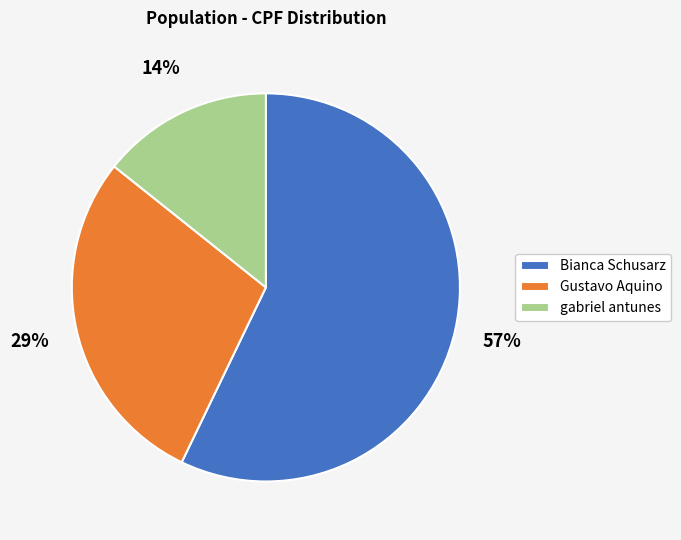

To the nearest percent, what is the combined percentage of Bianca Schusarz and Gustavo Aquino?

86%